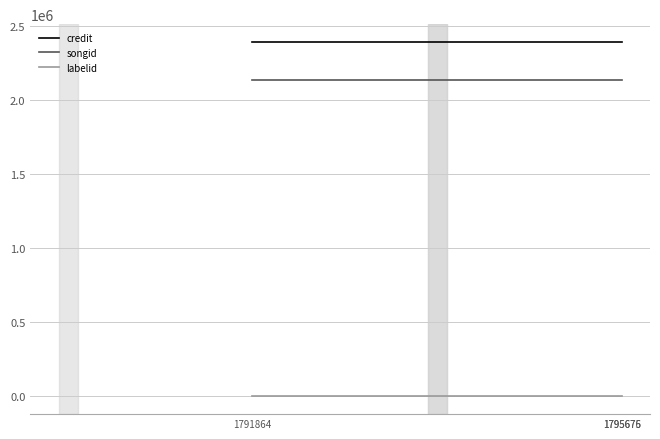

What is the sum of the songid values at 1795675 and 1791864?

4263216